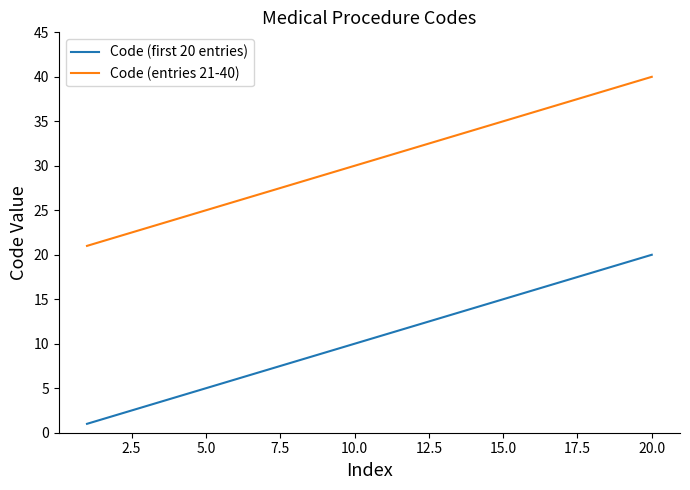

List the series in order of their overall mean, highest first.

Code (entries 21-40), Code (first 20 entries)